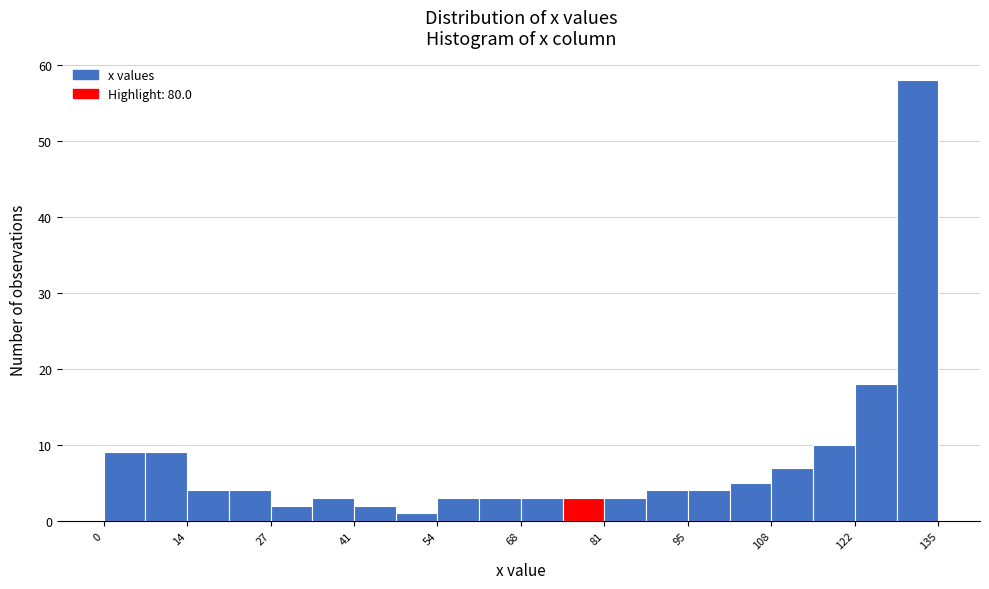

Read against the x-axis, roughly where is the centre of the tallest bar?

132